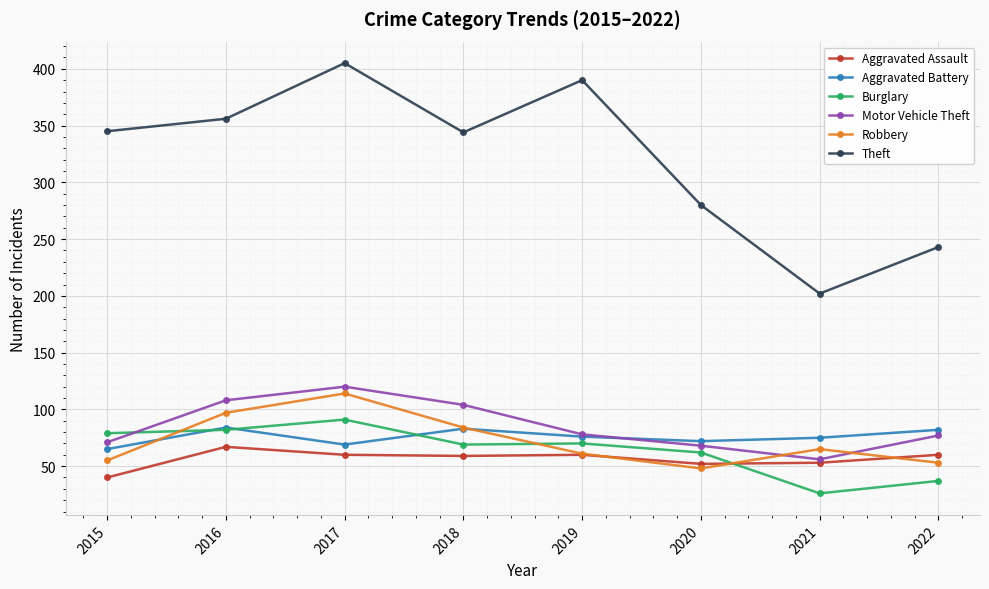

The value of Motor Vehicle Theft at 2020 is 68. True or false?

True